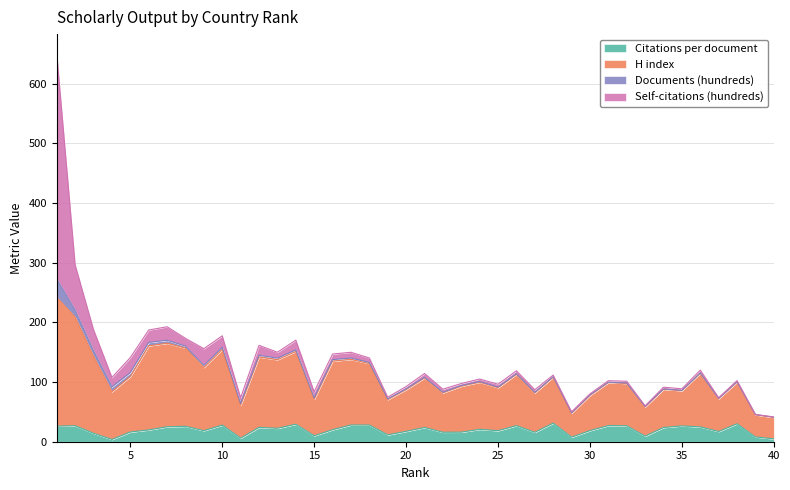

True or false: H index and Citations per document intersect in this chart.

False